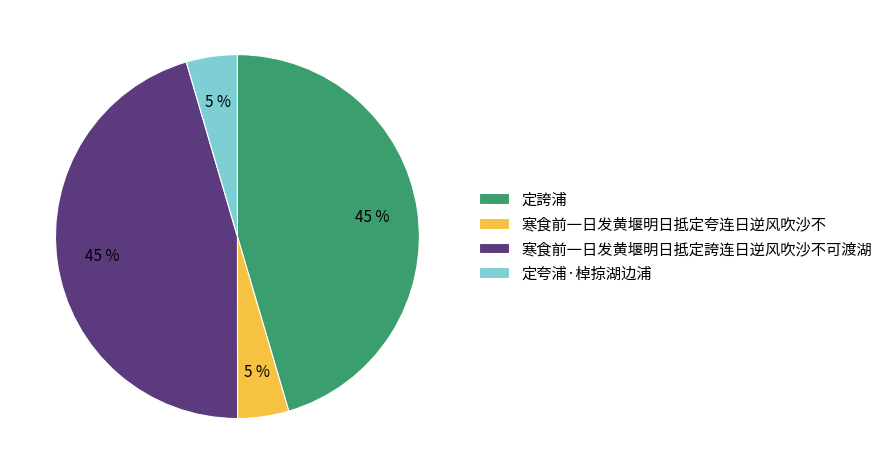

True or false: 寒食前一日发黄堰明日抵定夸连日逆风吹沙不 accounts for 5% of the total.

True